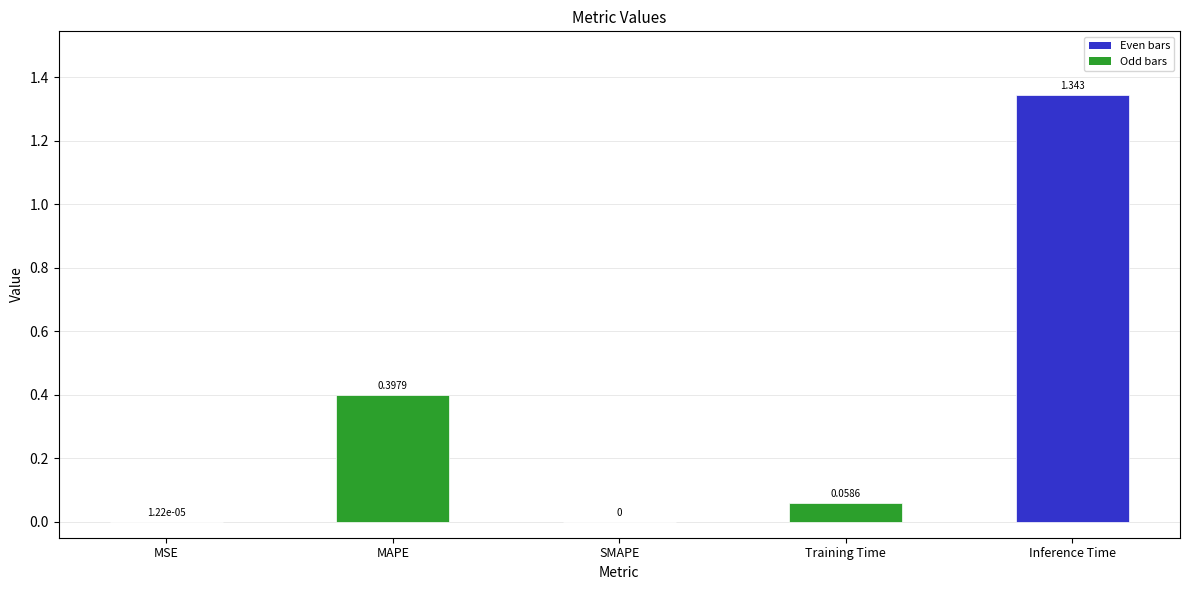

At which category does the chart reach its peak across all series?

Inference Time